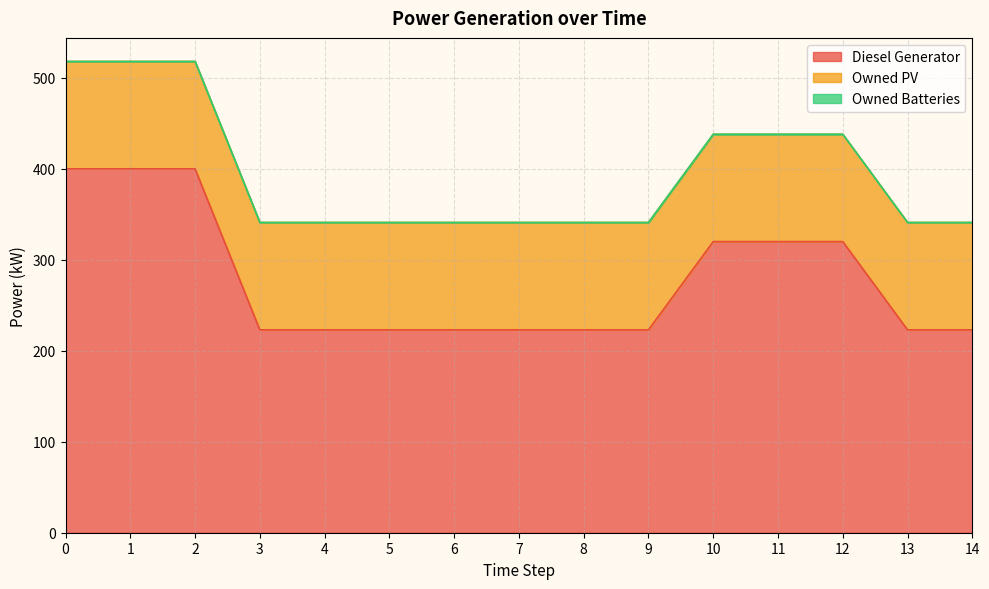

Does the chart display data point markers on the line(s)?

No